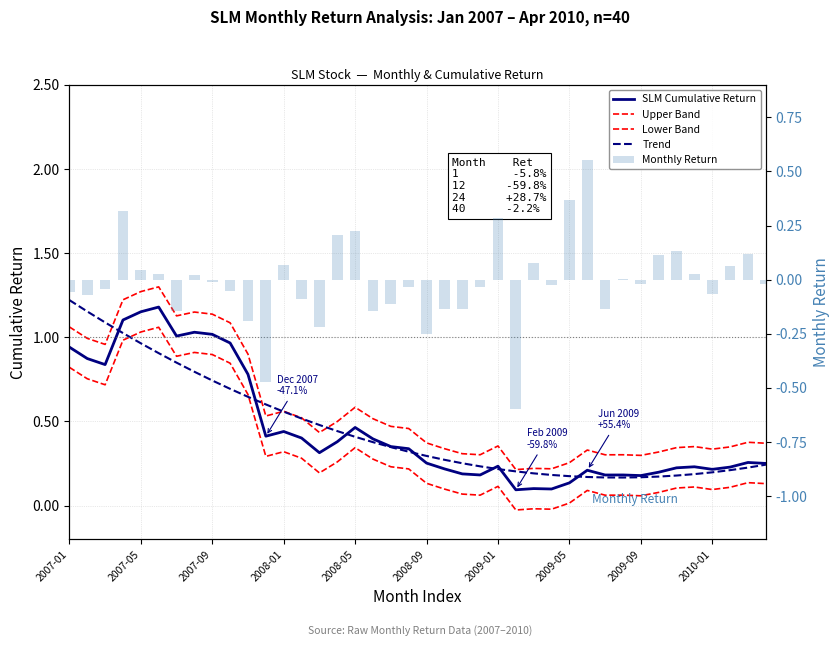

True or false: Trend has a value of 0.2 at 33.

True